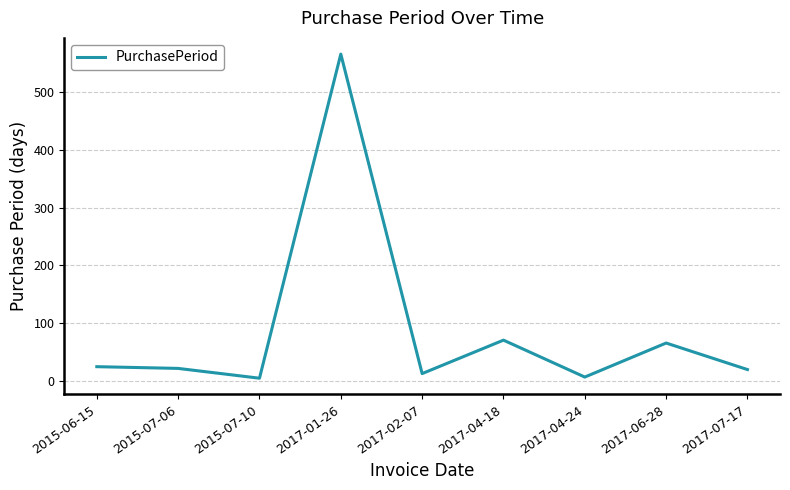

What is the difference between the maximum and minimum values?

562